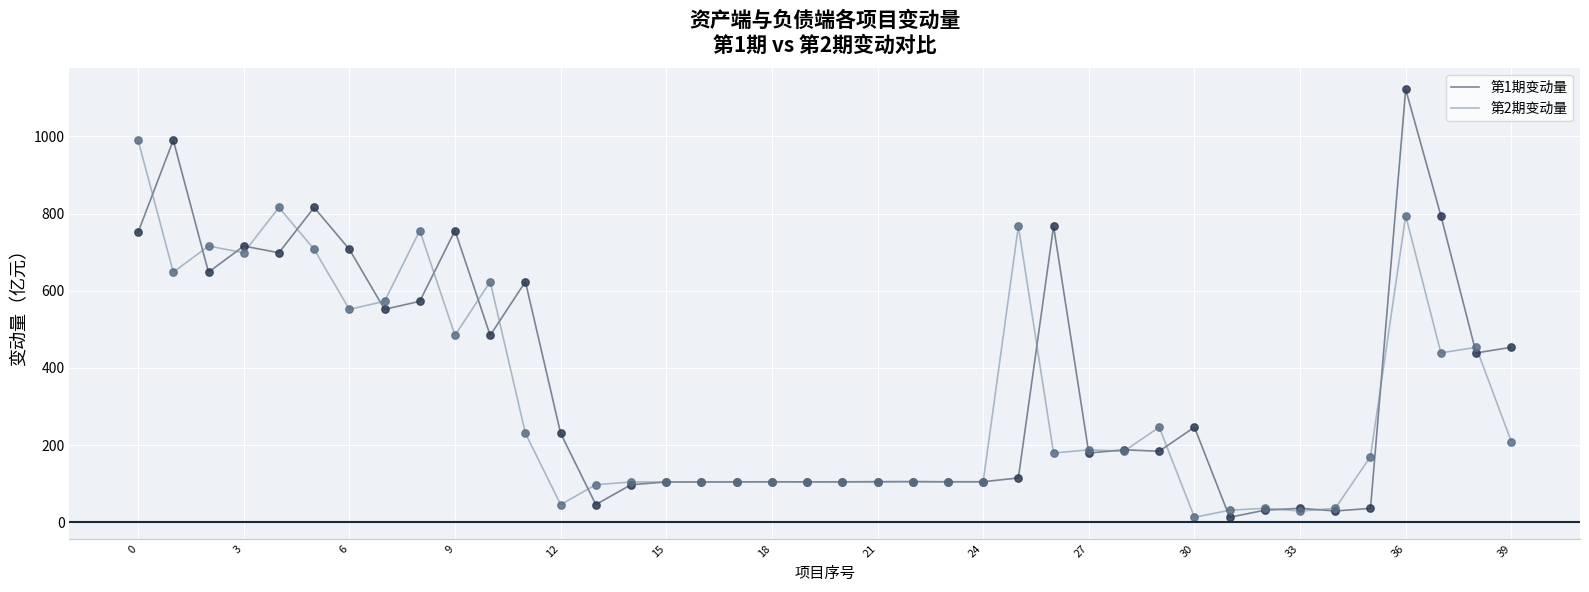

What are all the series names shown in the legend?

第1期变动量, 第2期变动量